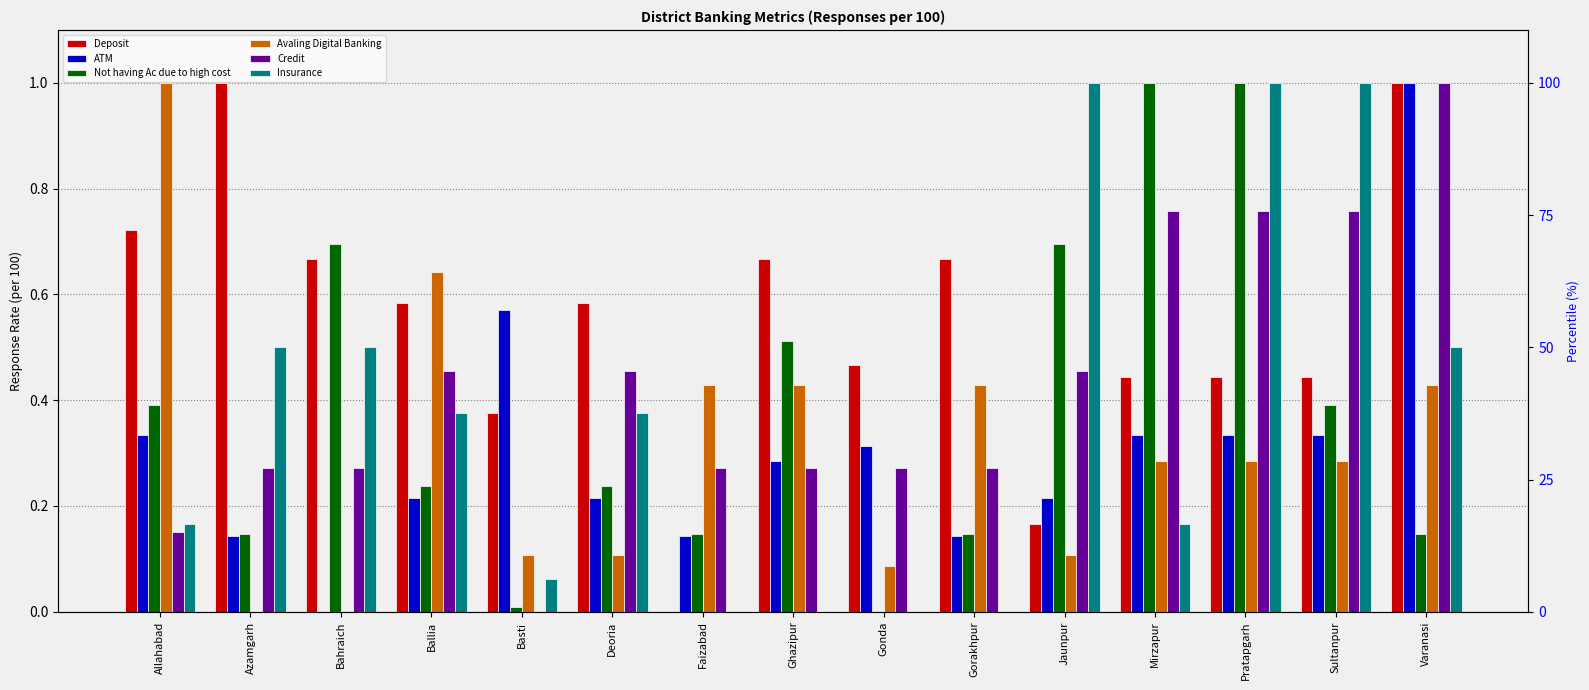

Is it true that Credit equals 0.8 at Pratapgarh?

True